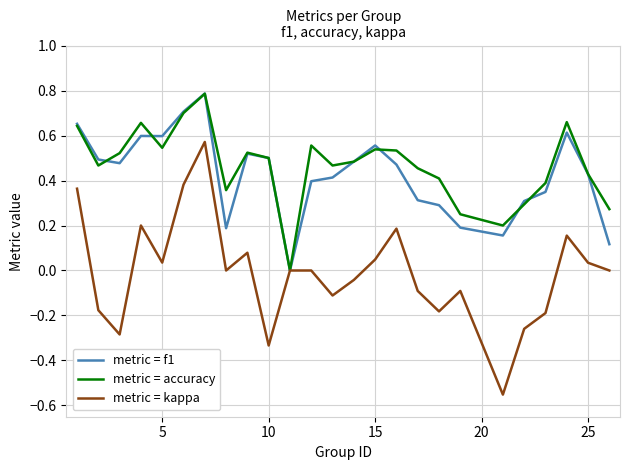

Which series has the widest spread of values?

metric = kappa